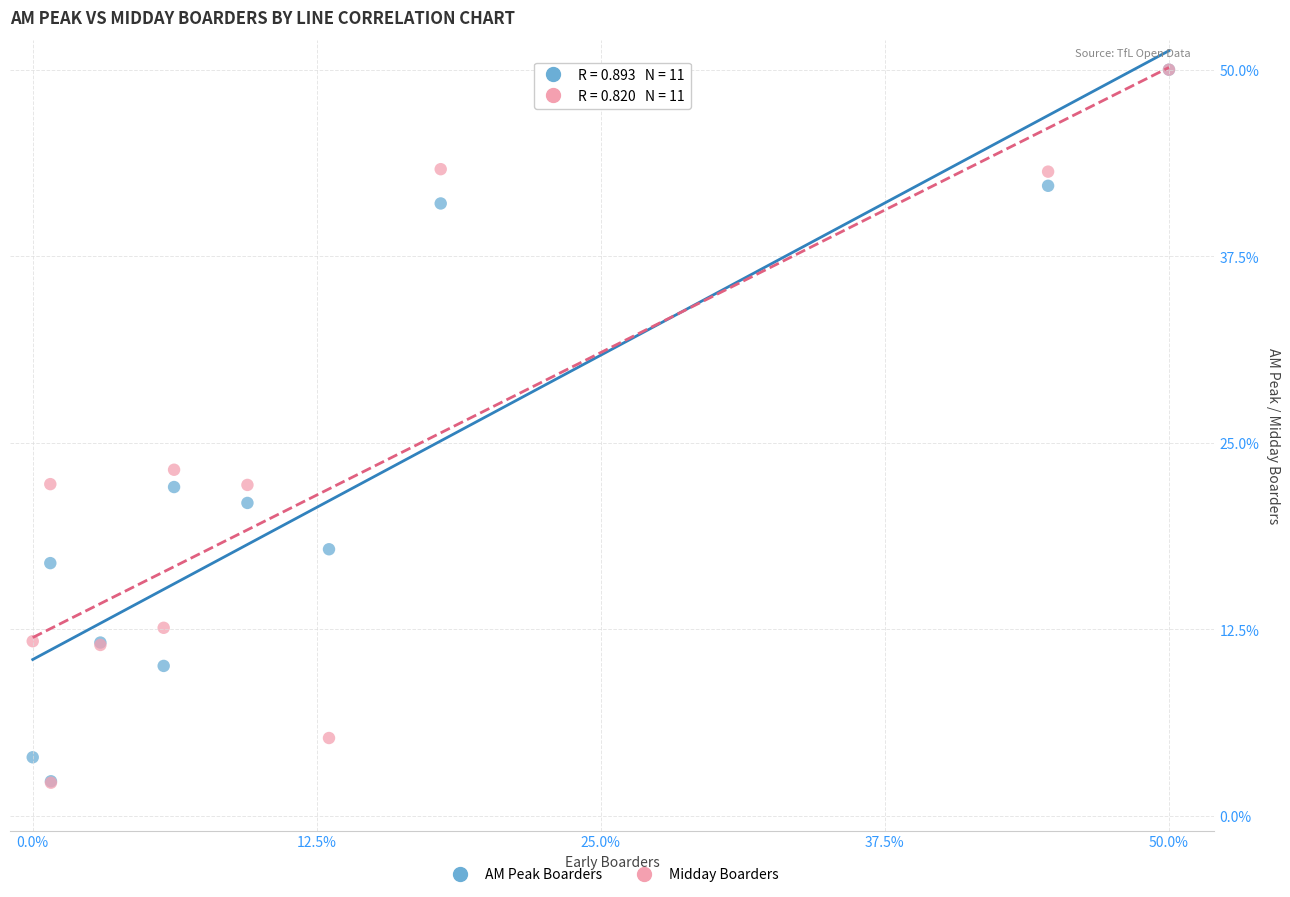

In the AM Peak Boarders series, what Y value is closest to 26?

22.0